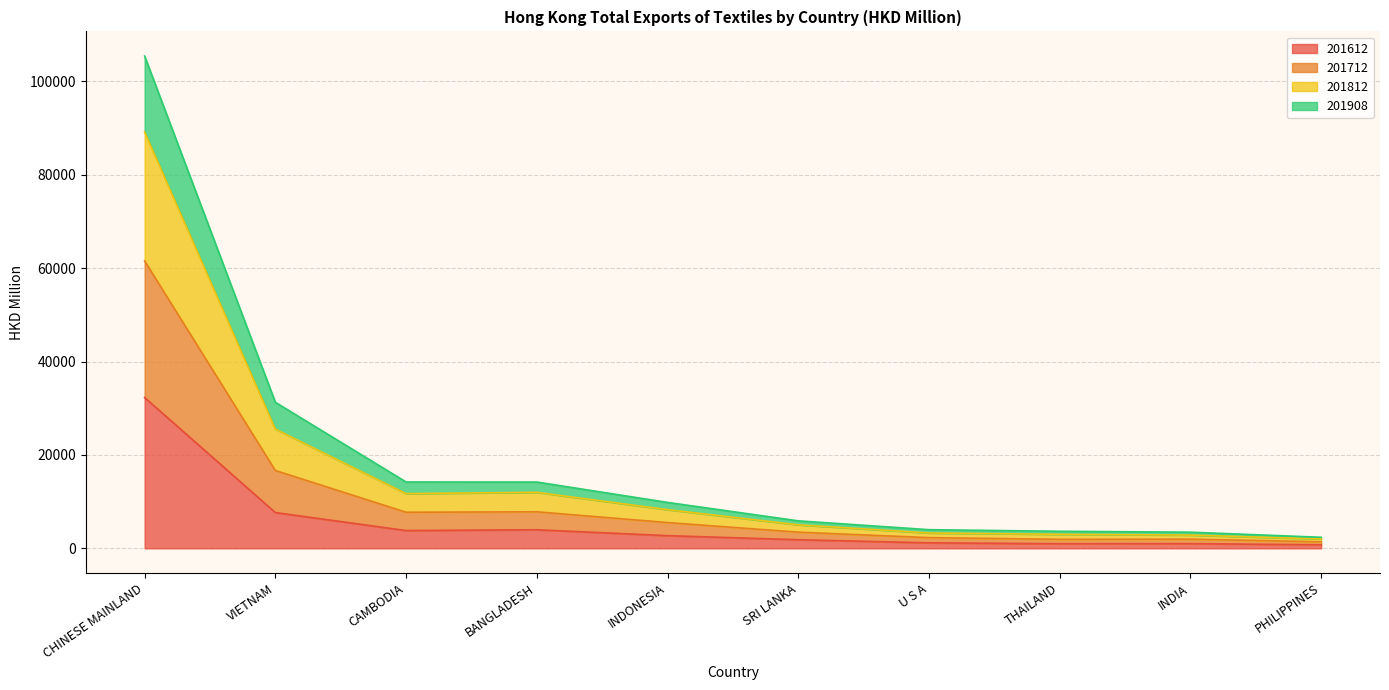

How many lines are shown in the chart?

4